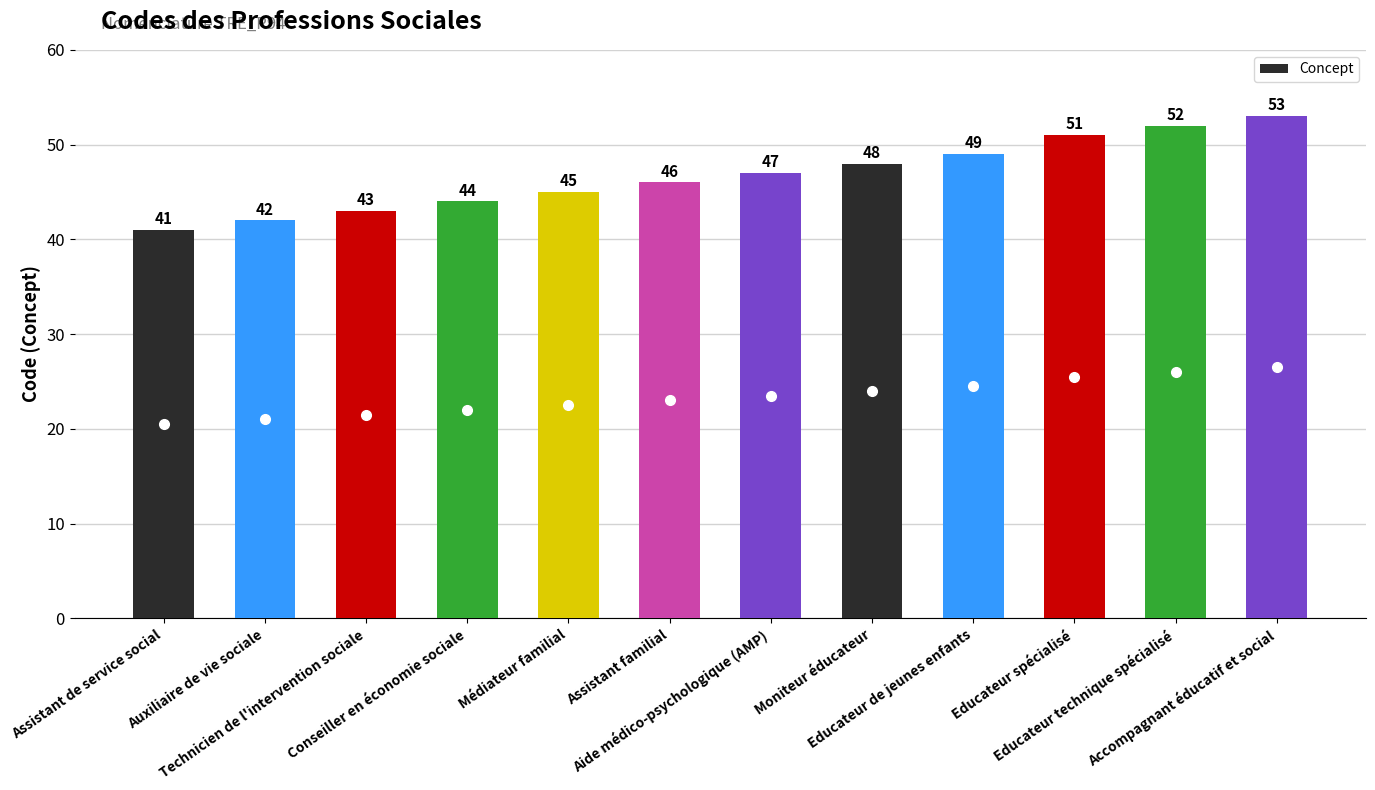

Which label corresponds to the largest value in the chart?

Accompagnant éducatif et social